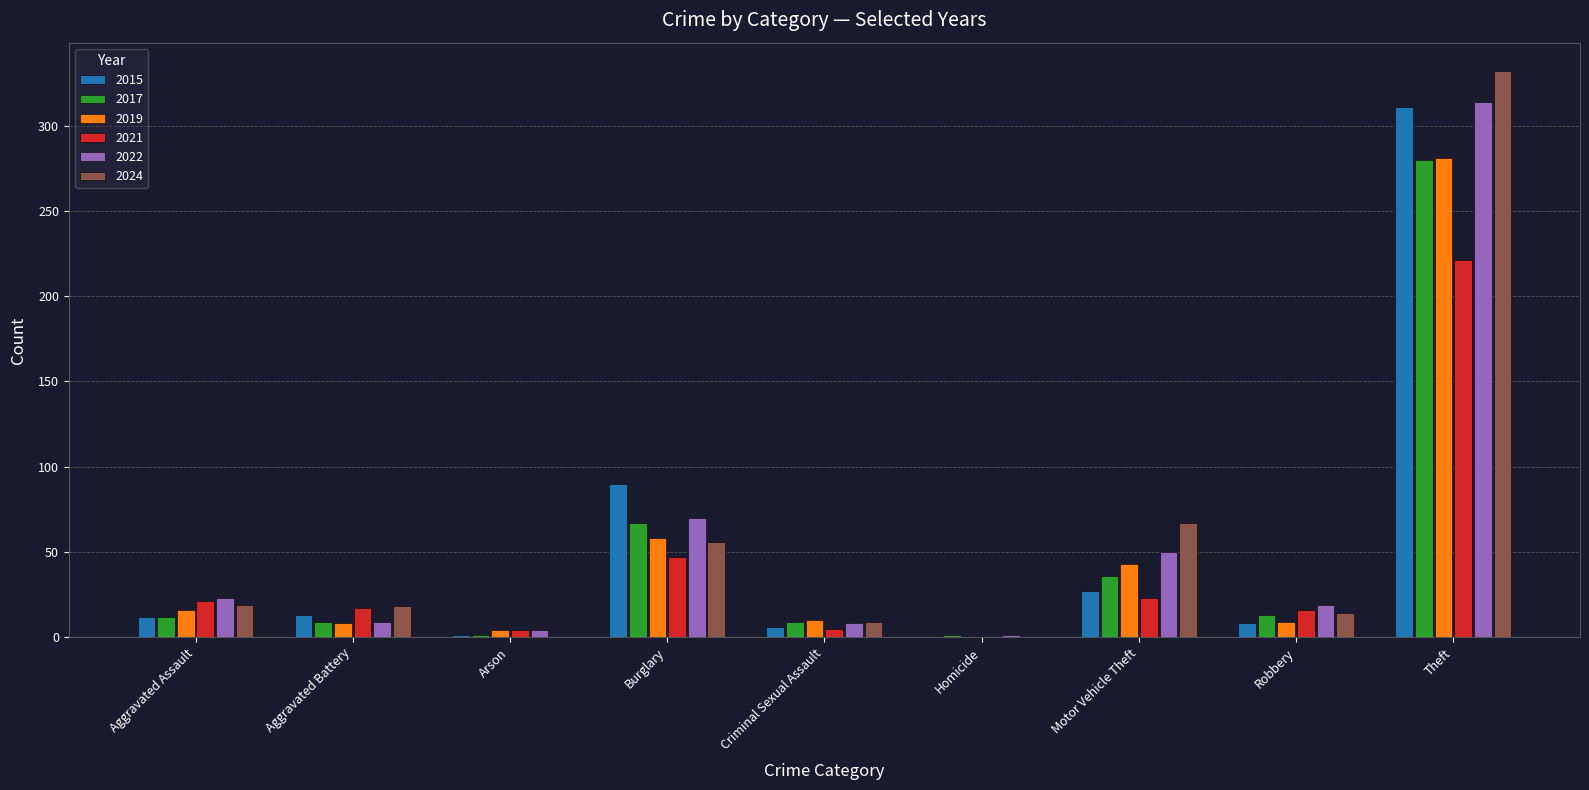

What is the greatest value displayed?

332